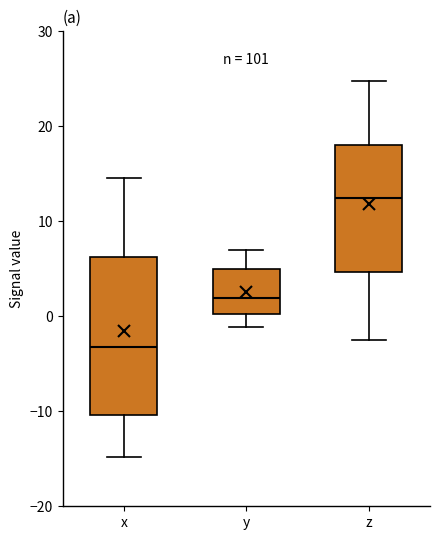

Comparing the boxes themselves (not the whiskers), which one is the tallest?

x